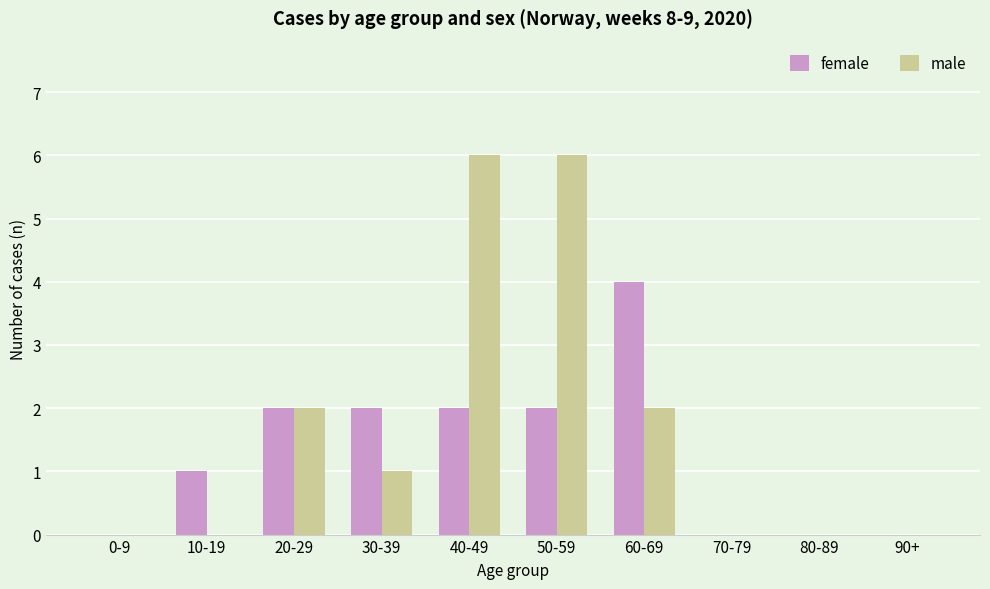

What is the sum of the male values at 10-19 and 50-59?

6